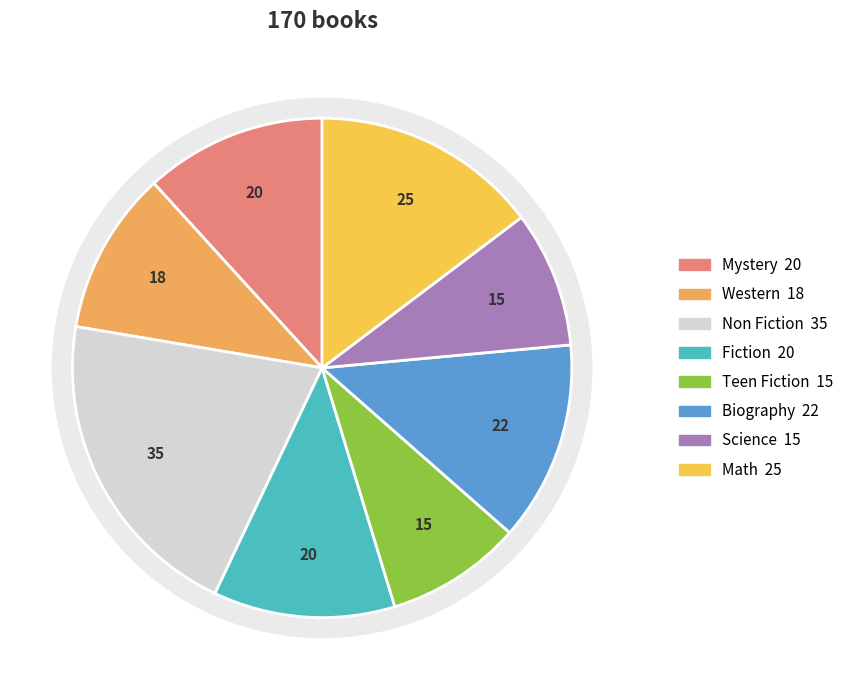

Which has a higher value, Biography or Mystery?

Biography